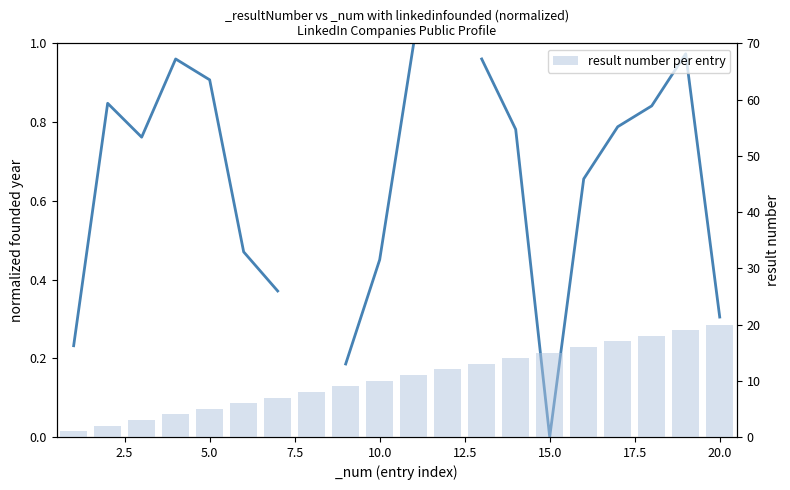

How many bars are there in total?

20